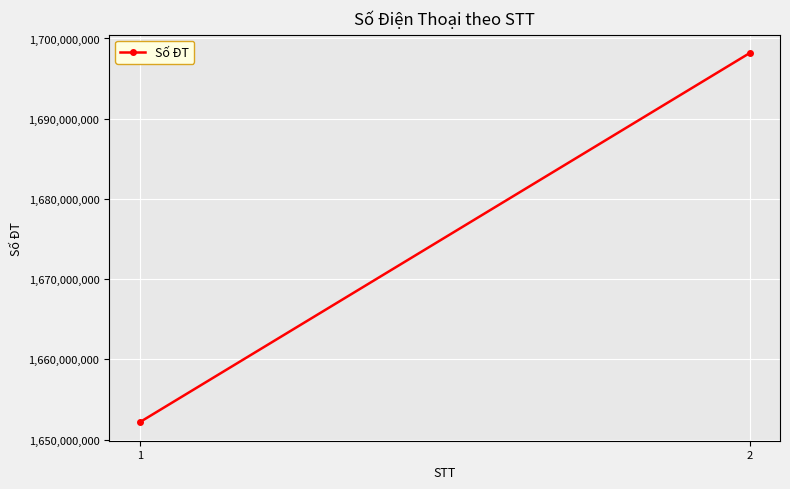

Reading right to left, extract all data points from this chart.

1698167487	1652164102